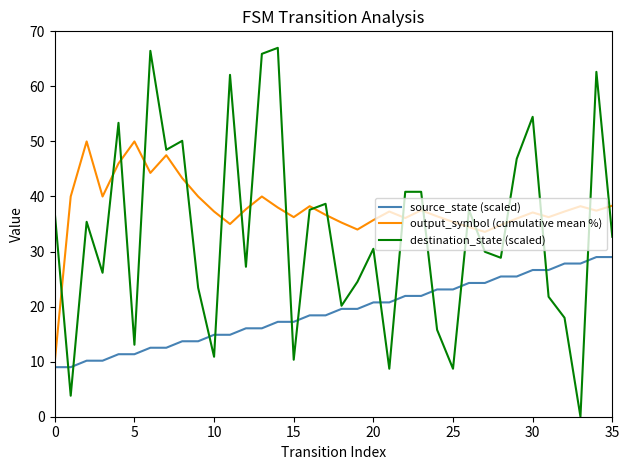

Rank the series by their maximum value, from highest to lowest.

destination_state (scaled), output_symbol (cumulative mean %), source_state (scaled)